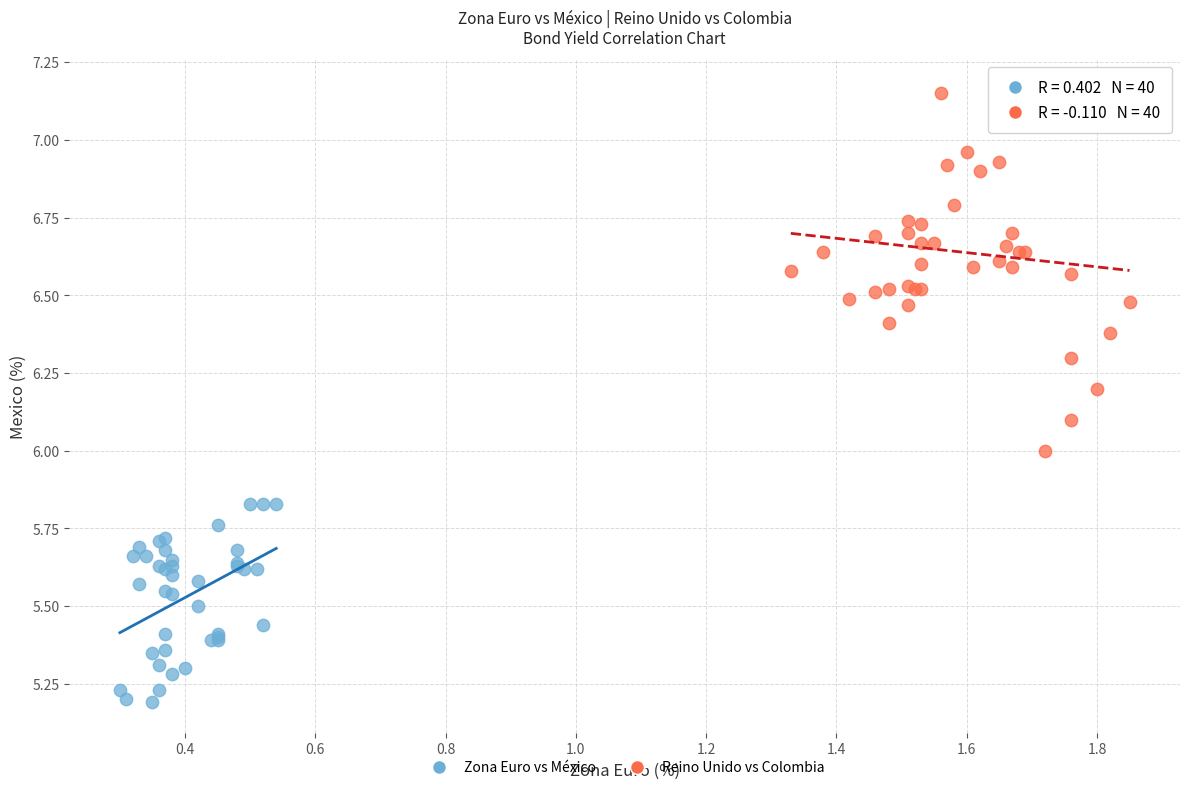

Which series contains the highest Y value?

Reino Unido vs Colombia